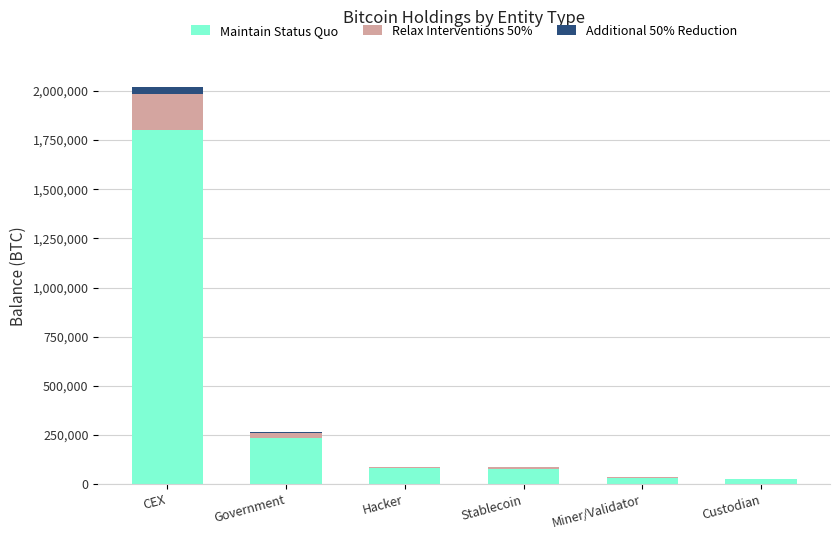

At which label does Maintain Status Quo reach its peak?

CEX